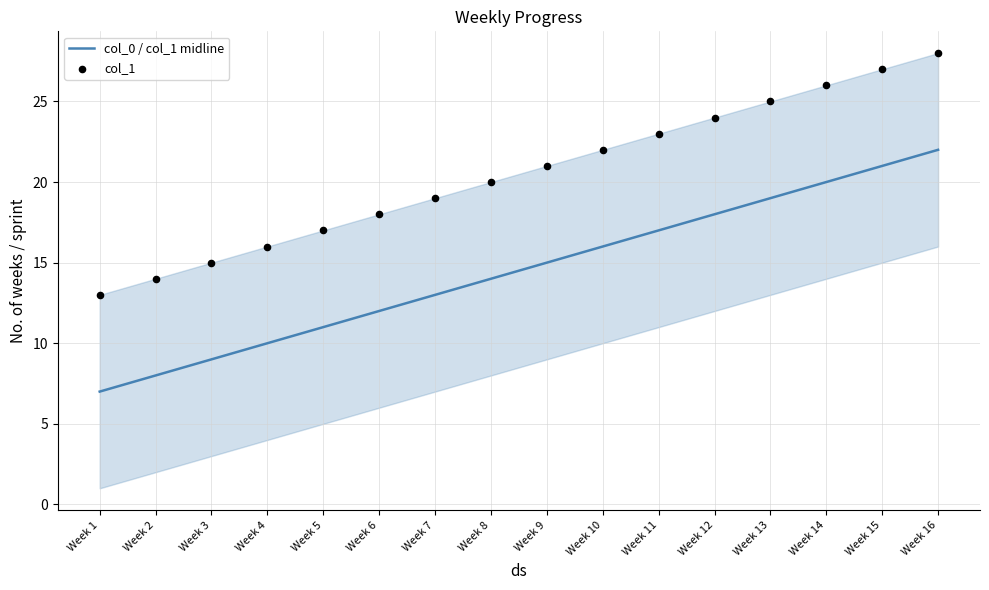

At which category is the sum across all series the highest?

Week 16